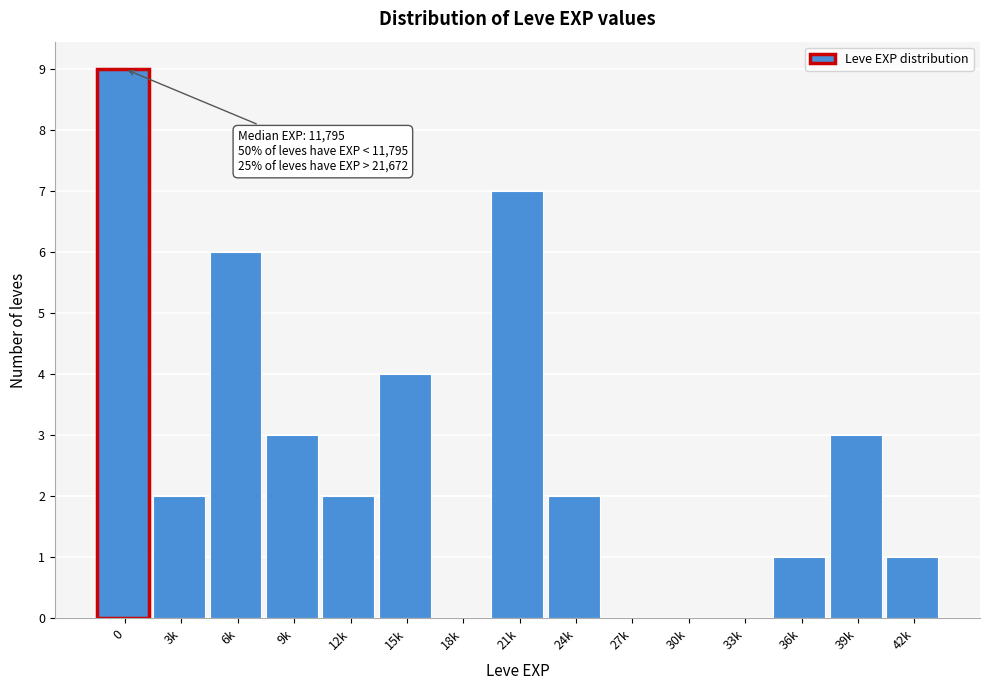

Reading left to right, list all the values displayed in this chart.

0=9	3k=2	6k=6	9k=3	12k=2	15k=4	18k=0	21k=7	24k=2	27k=0	30k=0	33k=0	36k=1	39k=3	42k=1